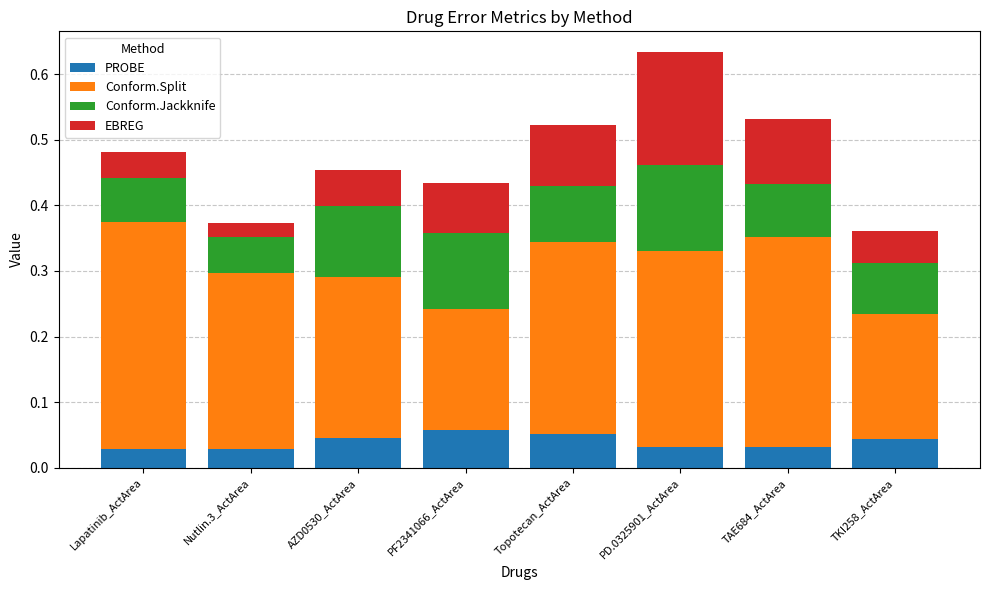

What is the total value across all series at PF2341066_ActArea?

0.4